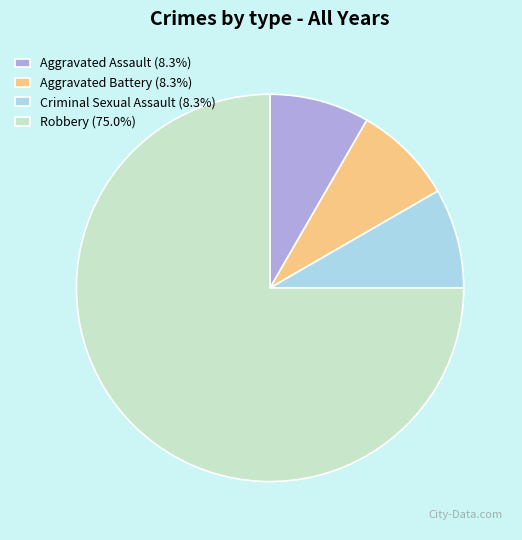

Which category has the biggest portion of the pie?

Robbery